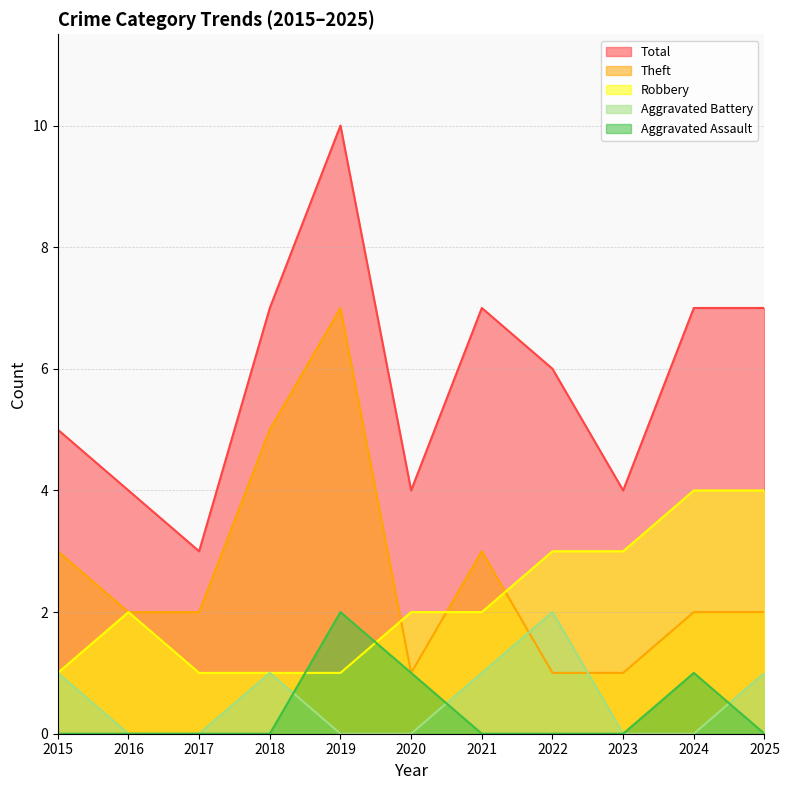

Rank the categories by Aggravated Battery value from lowest to highest.

2016, 2017, 2019, 2020, 2023, 2024, 2015, 2018, 2021, 2025, 2022